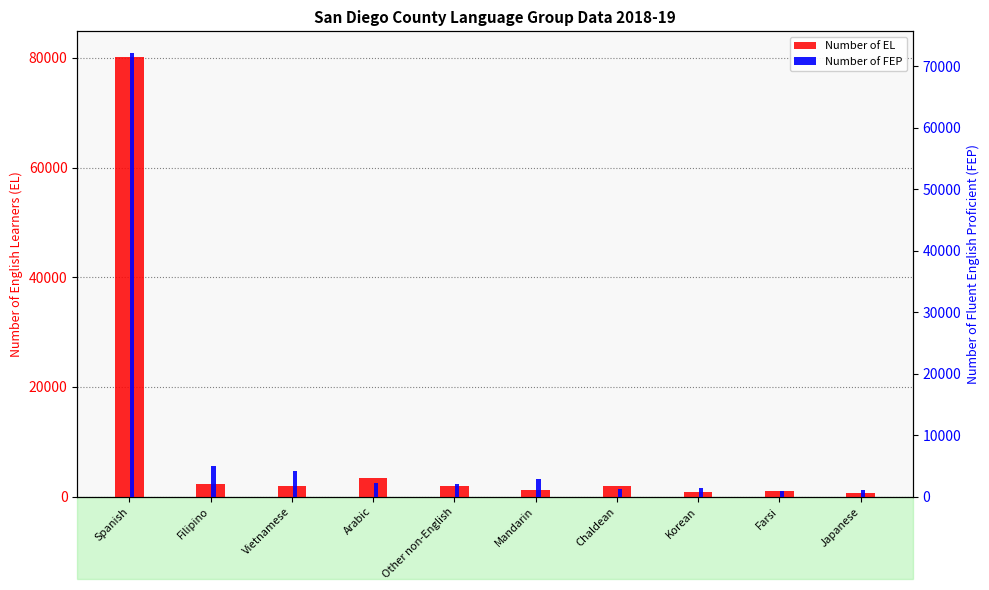

Where does the Number of EL series first go above 1918?

Spanish